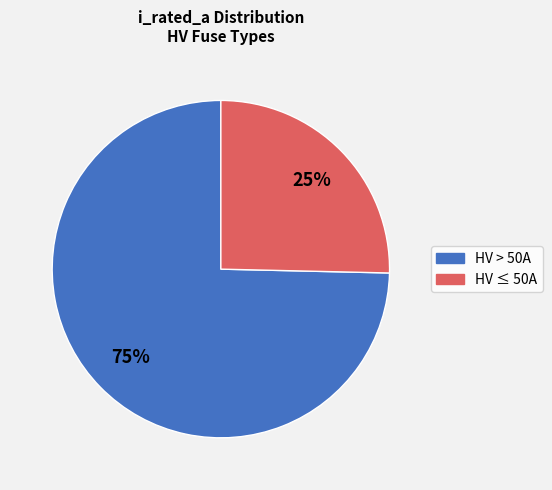

To the nearest percent, what percentage of the pie is HV > 50A?

75%